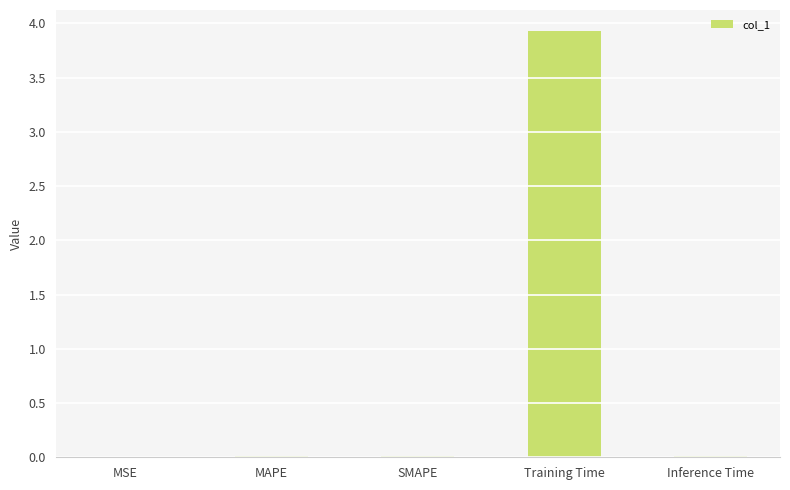

What is the change in value from MSE to Training Time?

+3.9